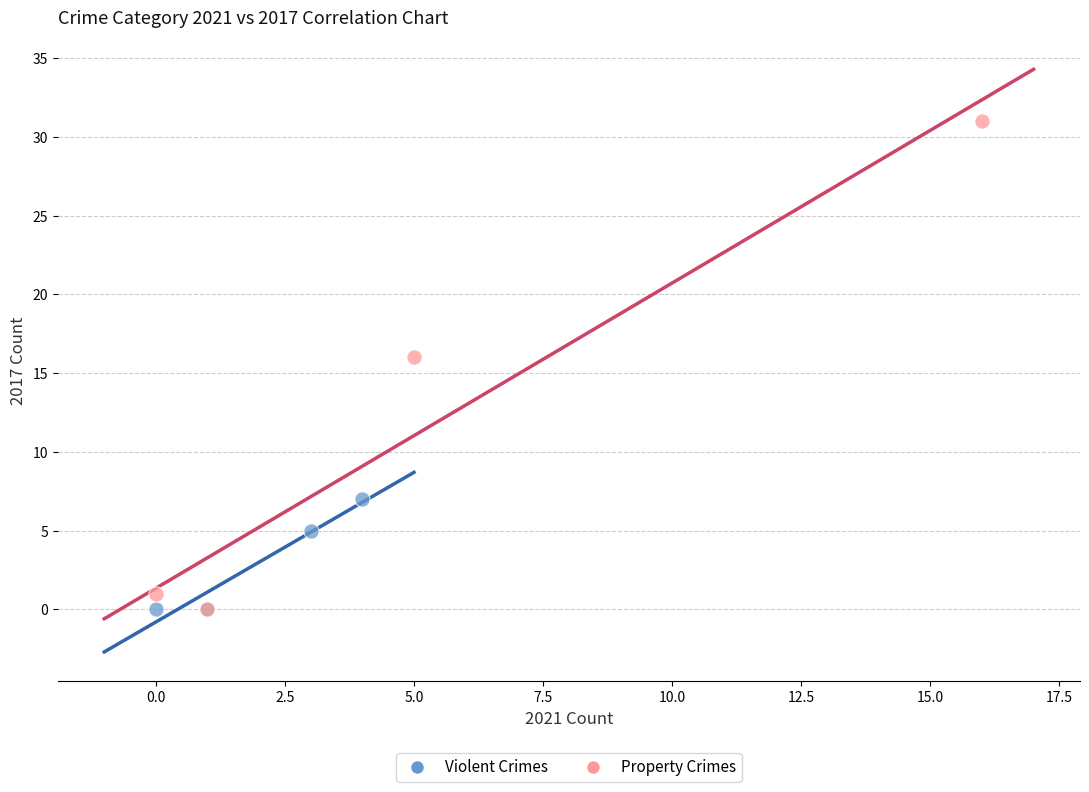

Which series contains the highest Y value?

Property Crimes